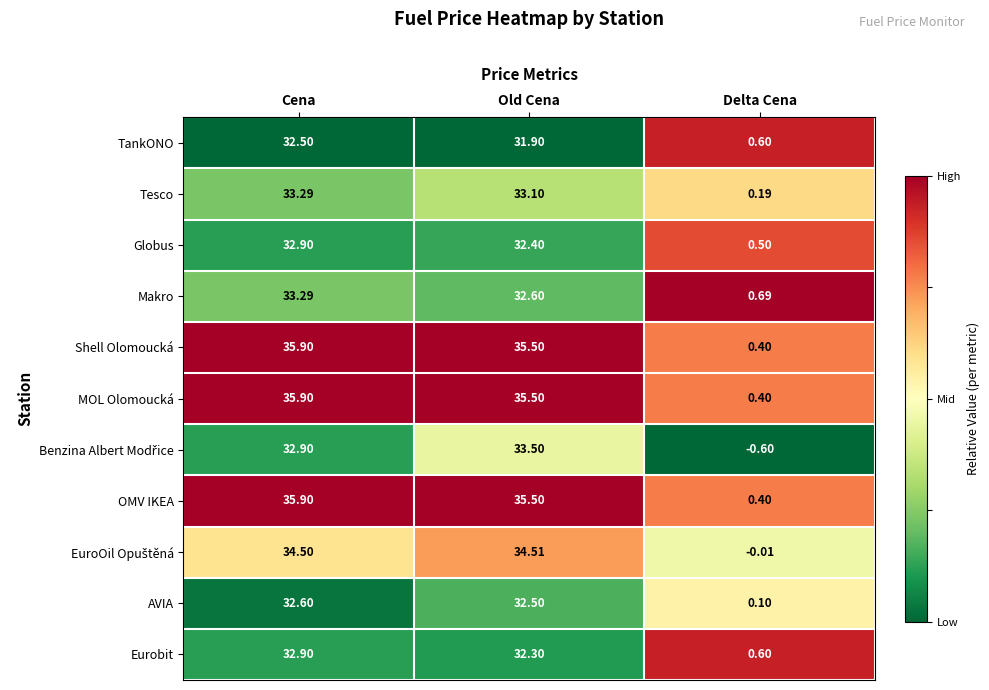

At which category is the sum across all series the highest?

Cena